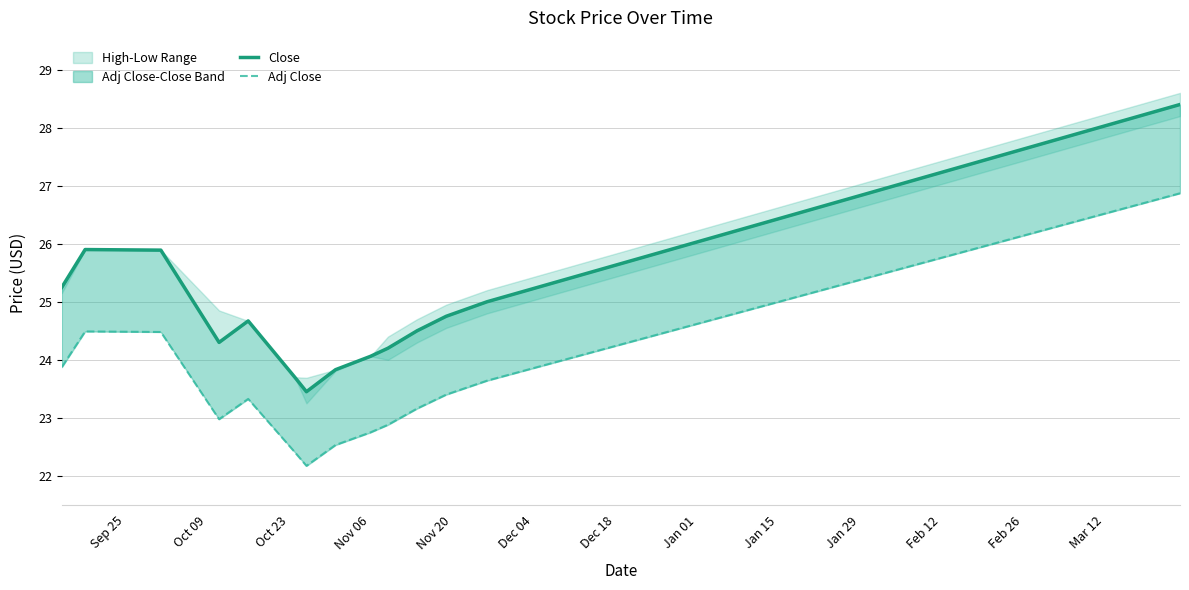

True or false: Adj Close has more than 0 interior local peaks.

True